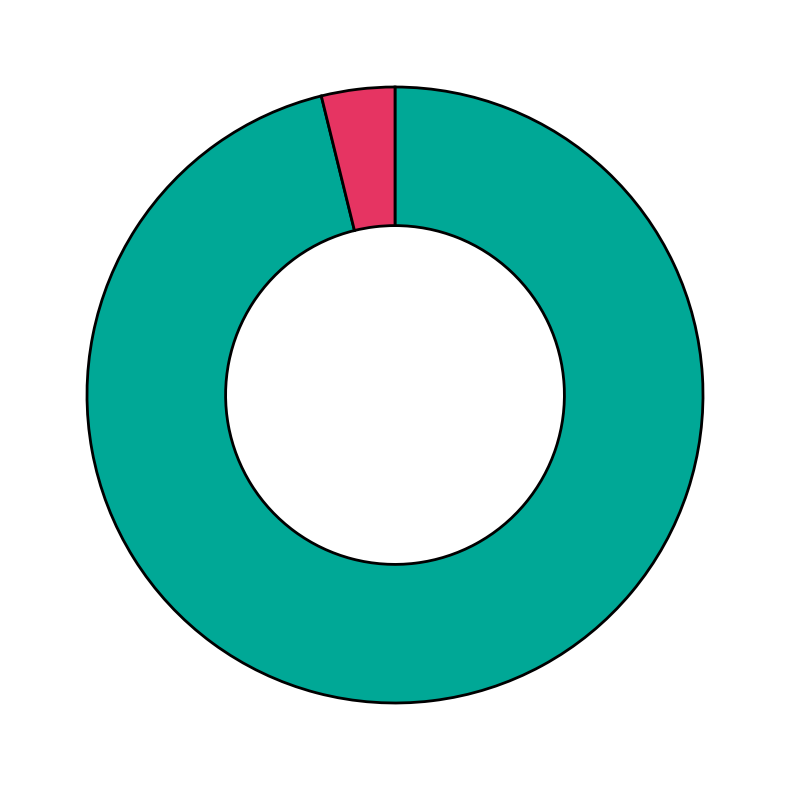

Is there any slice that represents more than half of the pie?

Yes